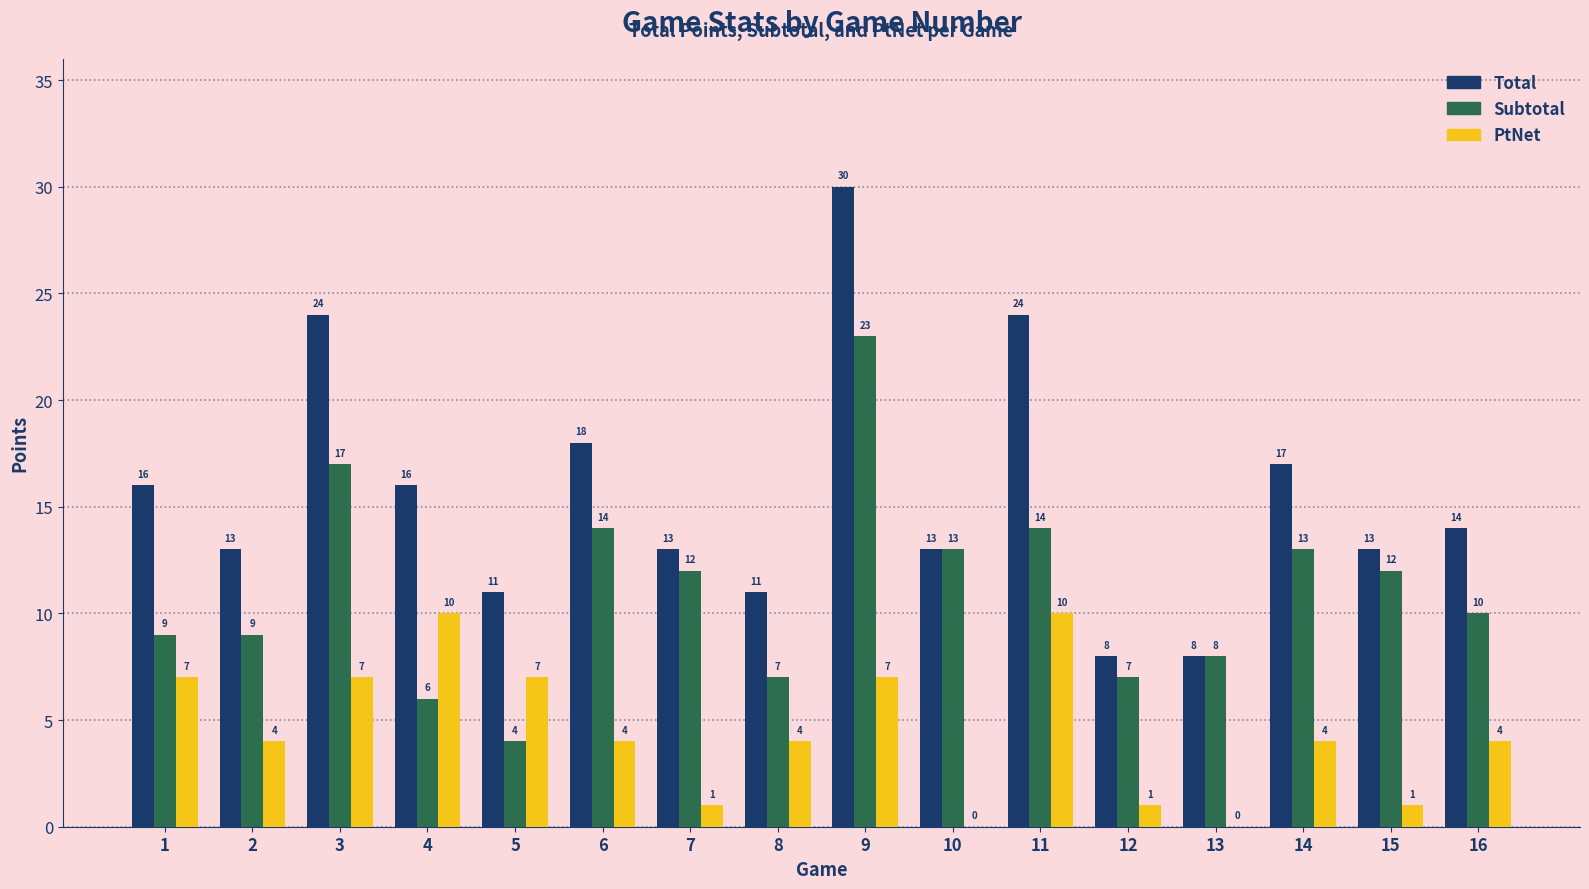

Which series has the widest spread of values?

Total